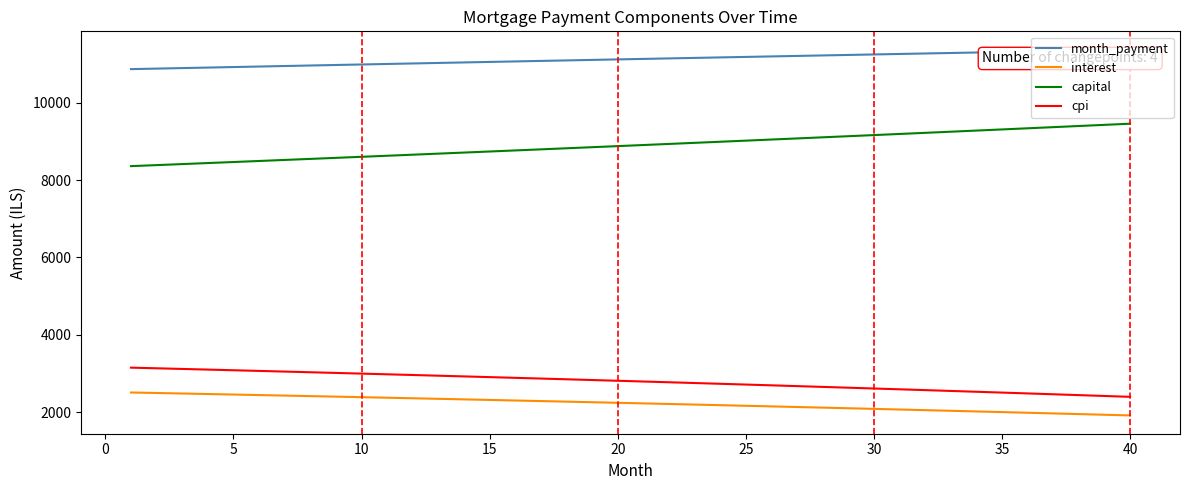

Rank the series by their maximum value, from highest to lowest.

month_payment, capital, cpi, interest